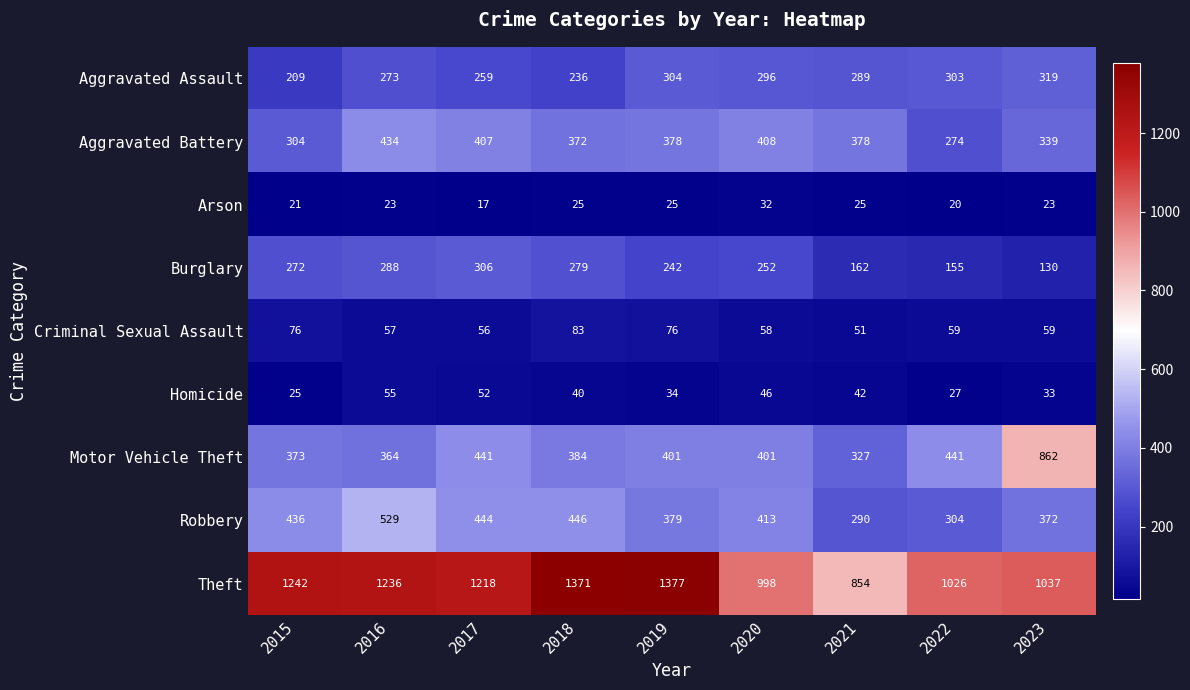

What is the sum of the Aggravated Assault values at 2022 and 2023?

622